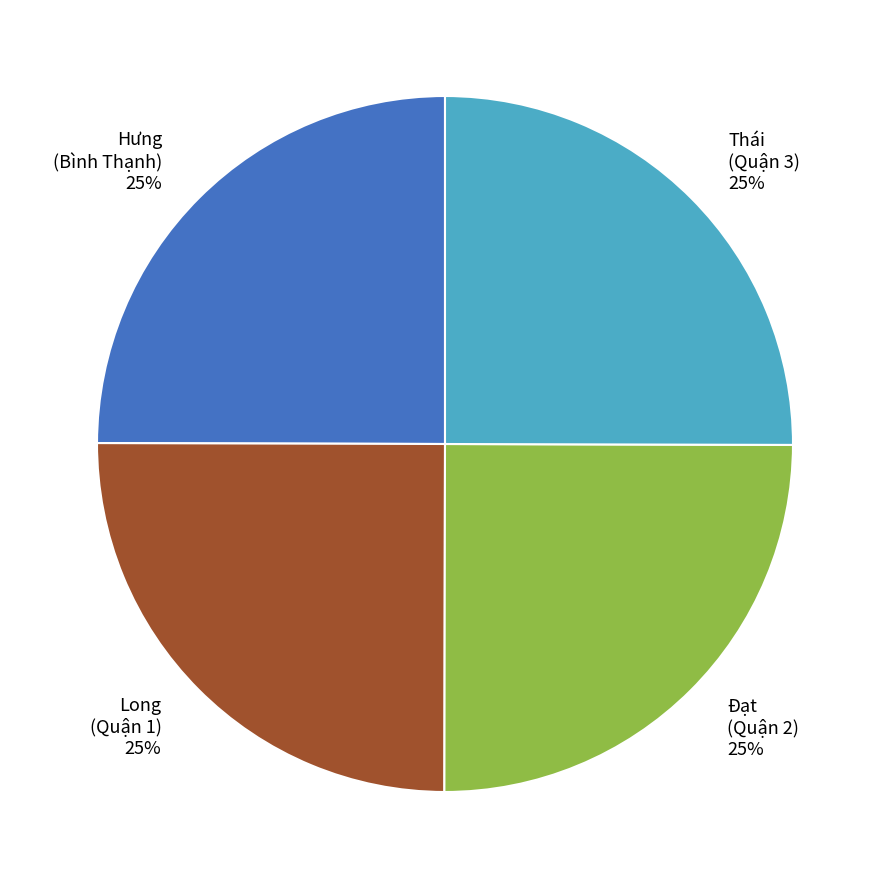

Approximately how many times larger is the value at Long (Quận 1) compared to Hưng (Bình Thạnh)?

1.0